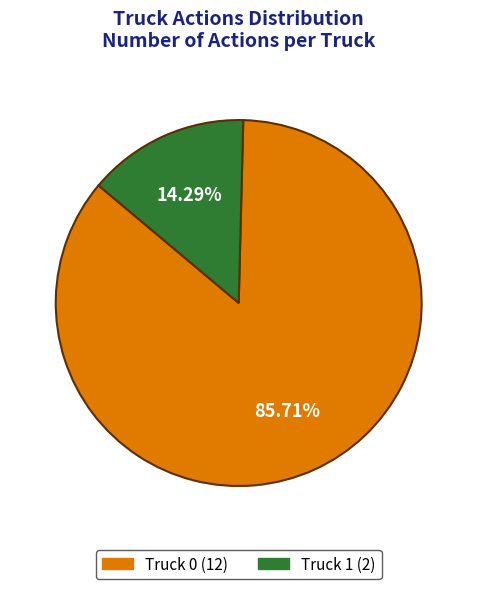

To the nearest percent, what portion does Truck 0 represent?

86%